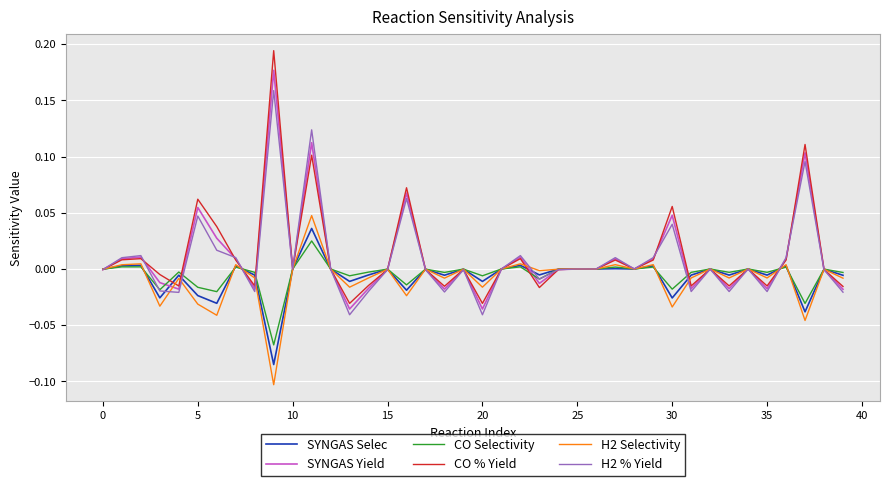

Rank the series by their maximum value, from highest to lowest.

CO % Yield, SYNGAS Yield, H2 % Yield, H2 Selectivity, SYNGAS Selec, CO Selectivity